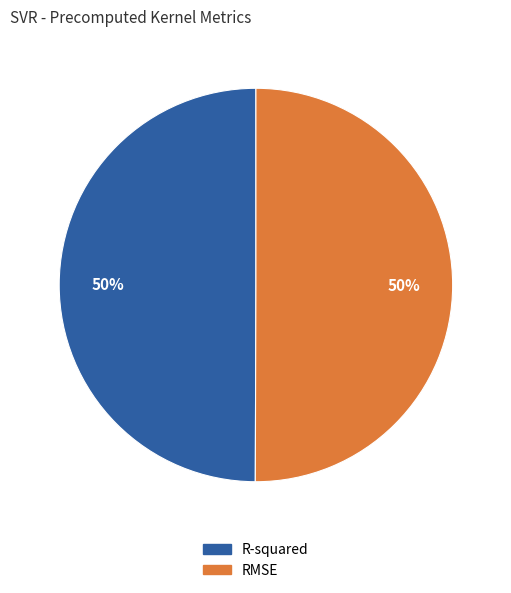

To the nearest percent, what is the average slice percentage?

50%